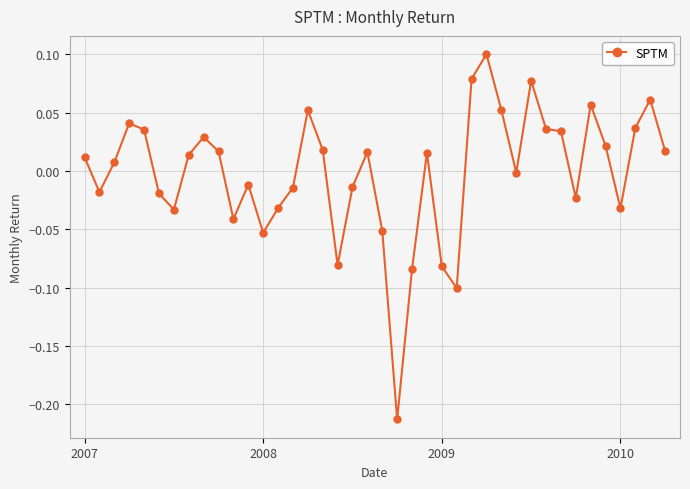

What is the difference between the maximum and second lowest values?

0.2